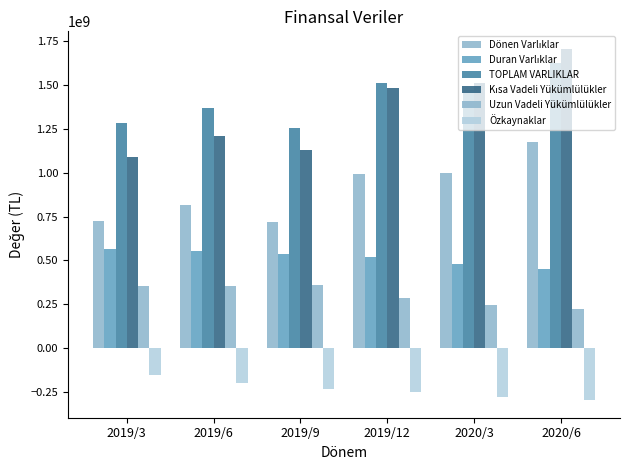

How many distinct data groups are displayed?

6